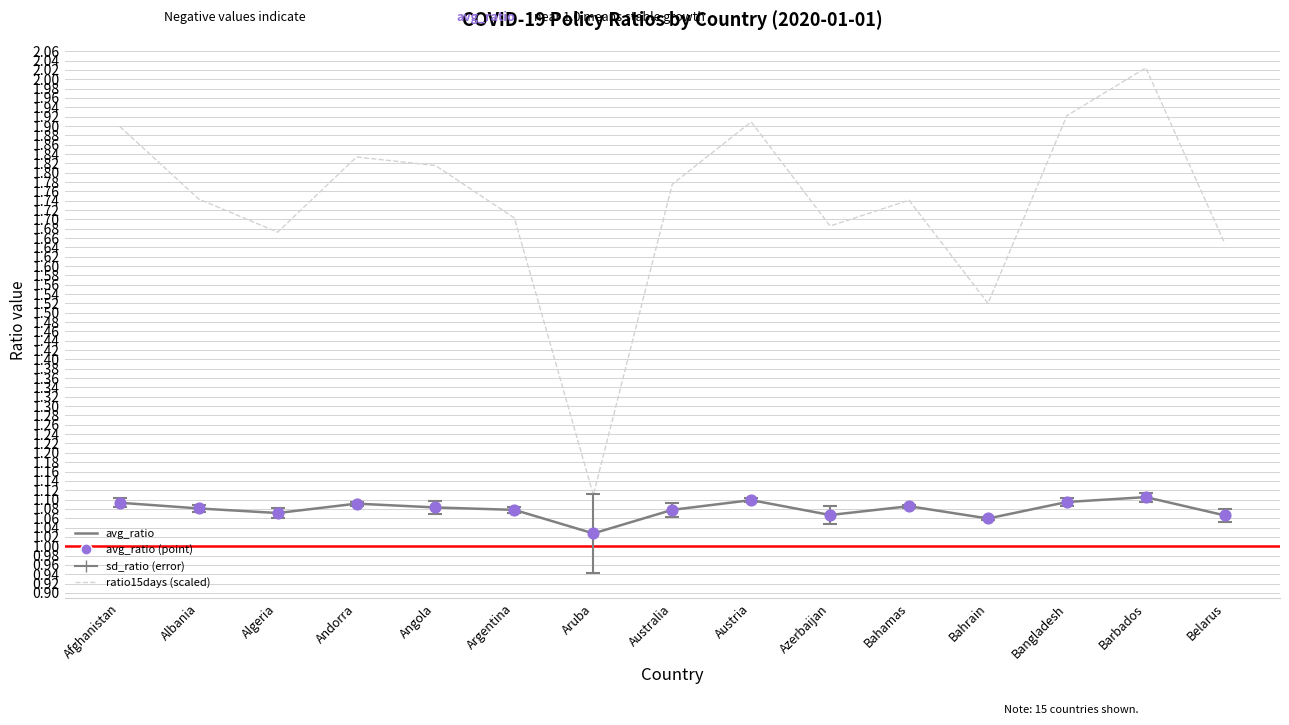

What is the spread (max minus min) of values at Algeria?

0.6